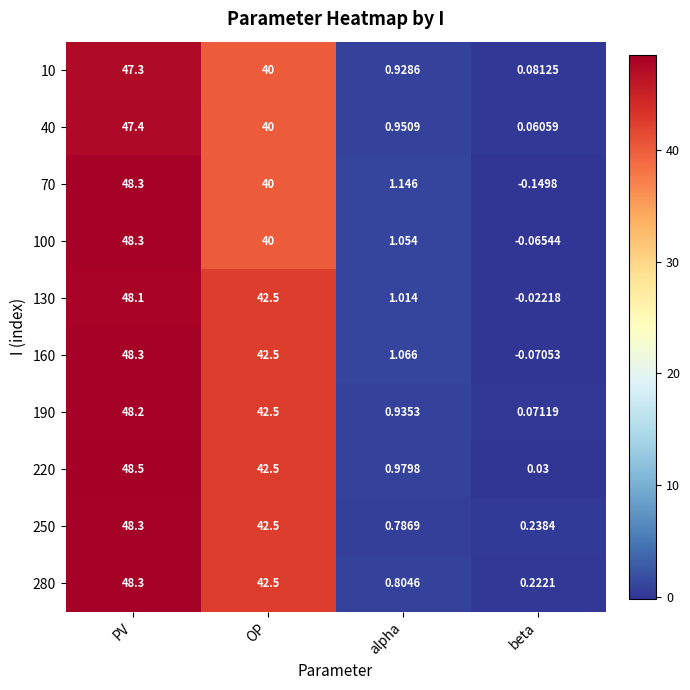

At which label does 130 reach its peak?

PV